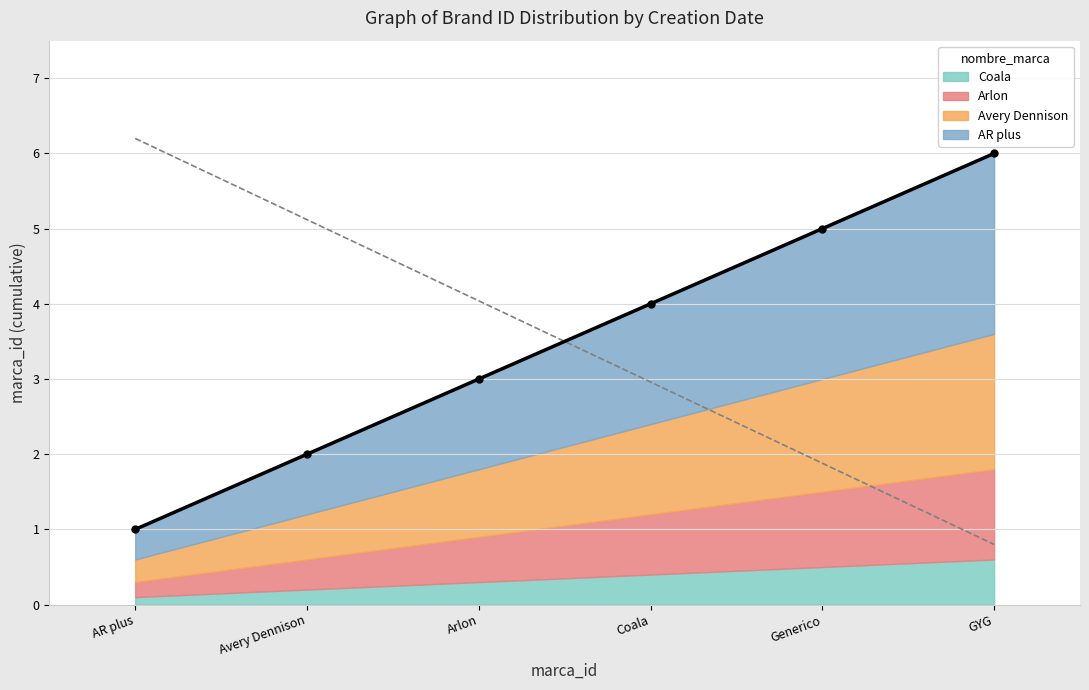

The value of GYG at 3 is 3. True or false?

False